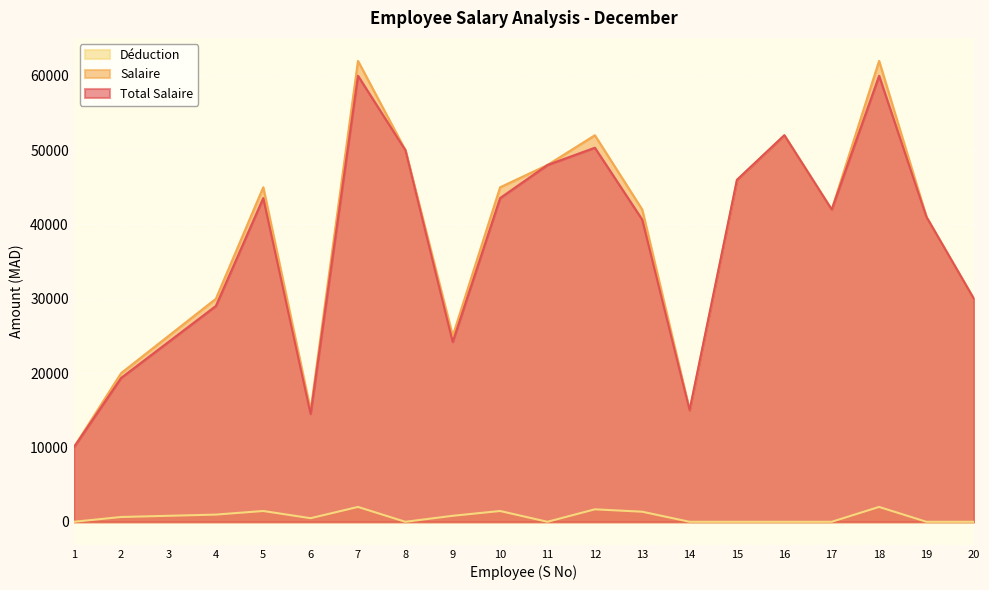

Reading left to right, extract all data points from this chart.

Total Salaire: 1=10000.0	2=19354.8	3=24193.5	4=29032.3	5=43548.4	6=14516.1	7=60000.0	8=50000.0	9=24193.5	10=43548.4	11=48000.0	12=50322.6	13=40645.2	14=15000.0	15=46000.0	16=52000.0	17=42000.0	18=60000.0	19=41000.0	20=30000.0
Salaire: 1=10000.0	2=20000.0	3=25000.0	4=30000.0	5=45000.0	6=15000.0	7=62000.0	8=50000.0	9=25000.0	10=45000.0	11=48000.0	12=52000.0	13=42000.0	14=15000.0	15=46000.0	16=52000.0	17=42000.0	18=62000.0	19=41000.0	20=30000.0
Déduction: 1=0.0	2=645.2	3=806.5	4=967.7	5=1451.6	6=483.9	7=2000.0	8=0.0	9=806.5	10=1451.6	11=0.0	12=1677.4	13=1354.8	14=0.0	15=0.0	16=0.0	17=0.0	18=2000.0	19=0.0	20=0.0